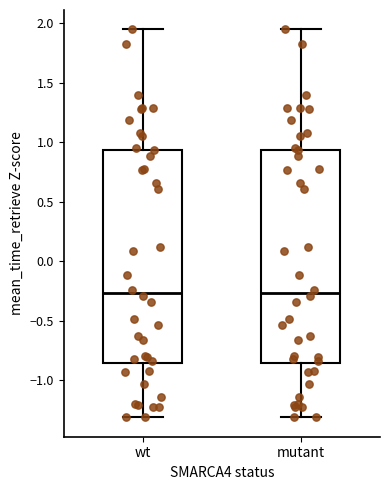

Where is the upper edge of the box for wt on the y-axis? The values are not printed on the chart, so give them approximately, as read against the axis.

0.95